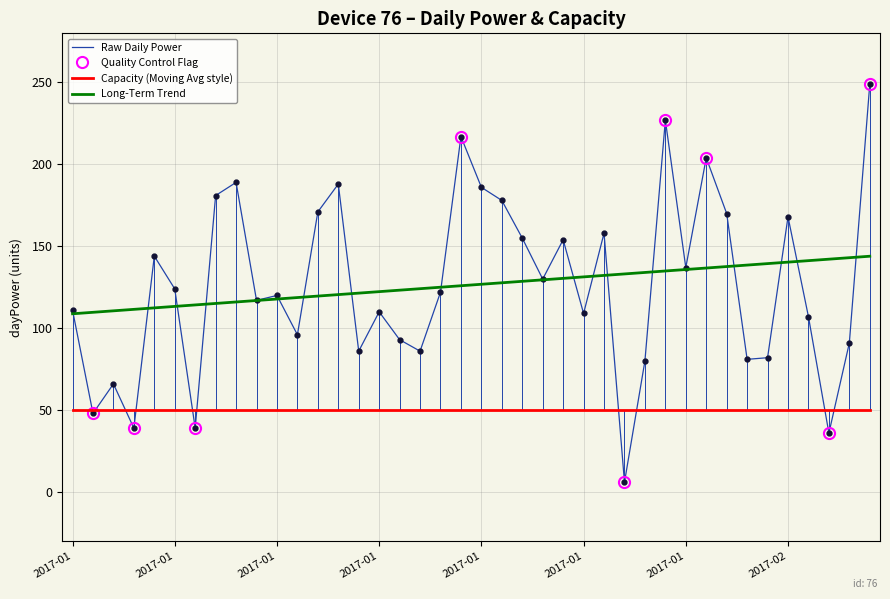

Where does the data first go above 122?

2017-01-05